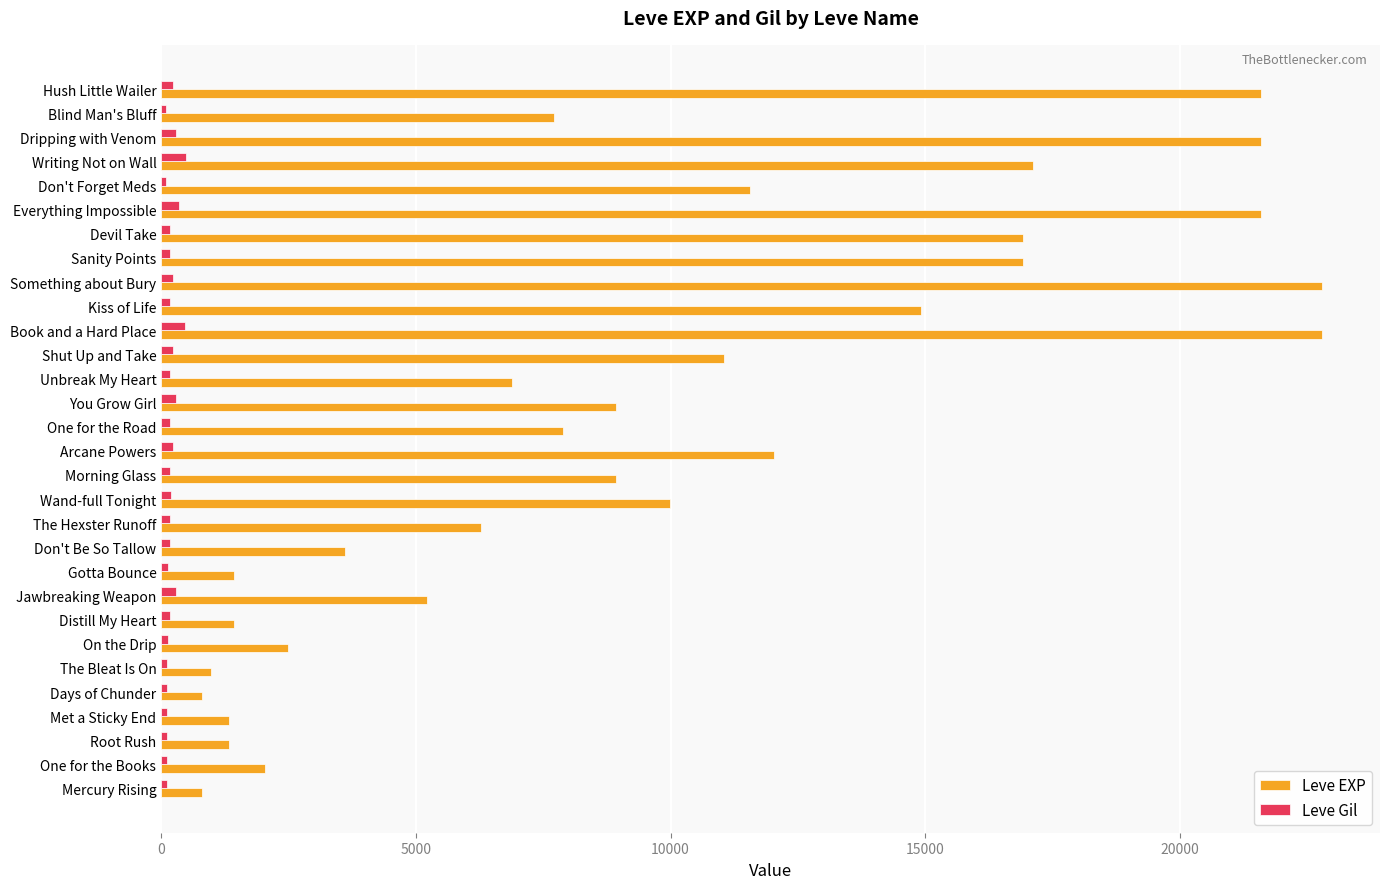

What is the difference between the maximum and minimum values in the Leve EXP series?

21990